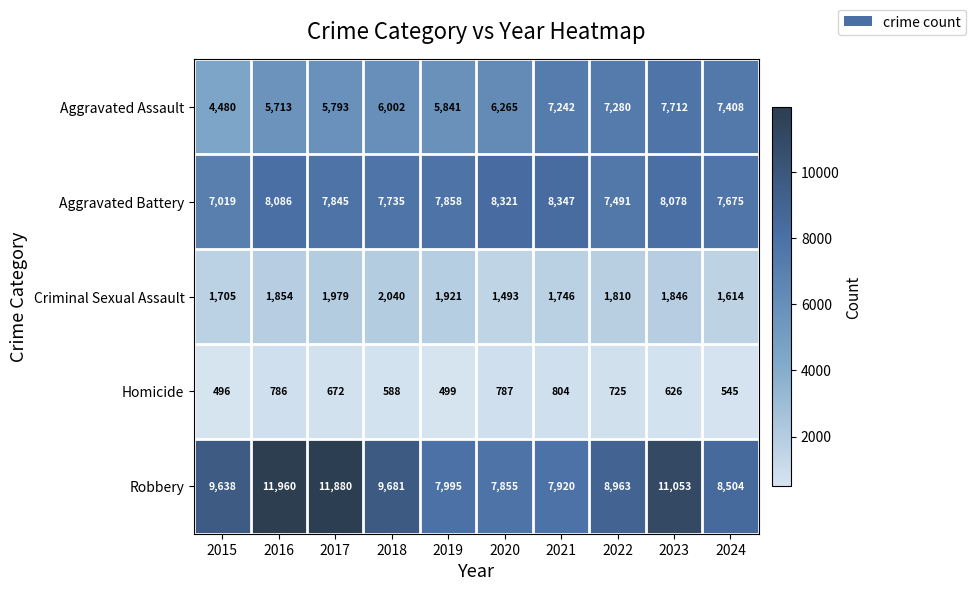

What is the difference between the Criminal Sexual Assault values at 2023 and 2020?

353